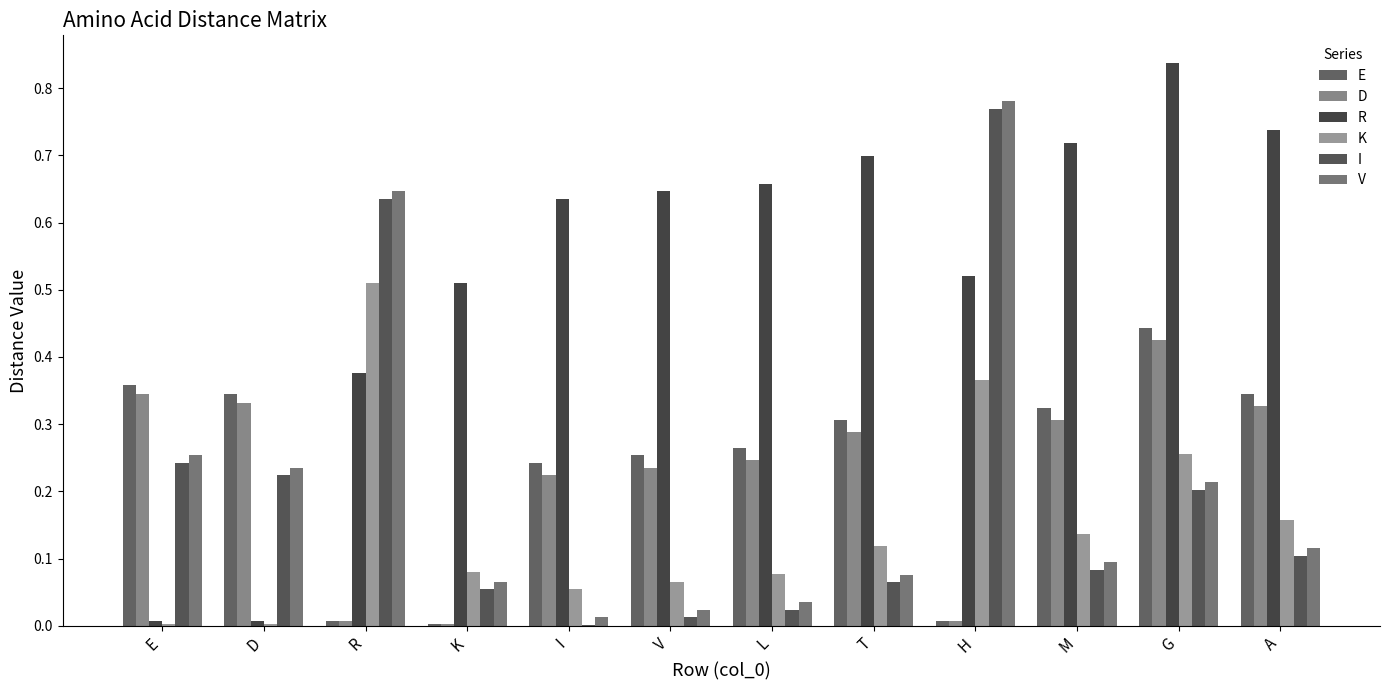

Does the chart contain stacked bars?

No